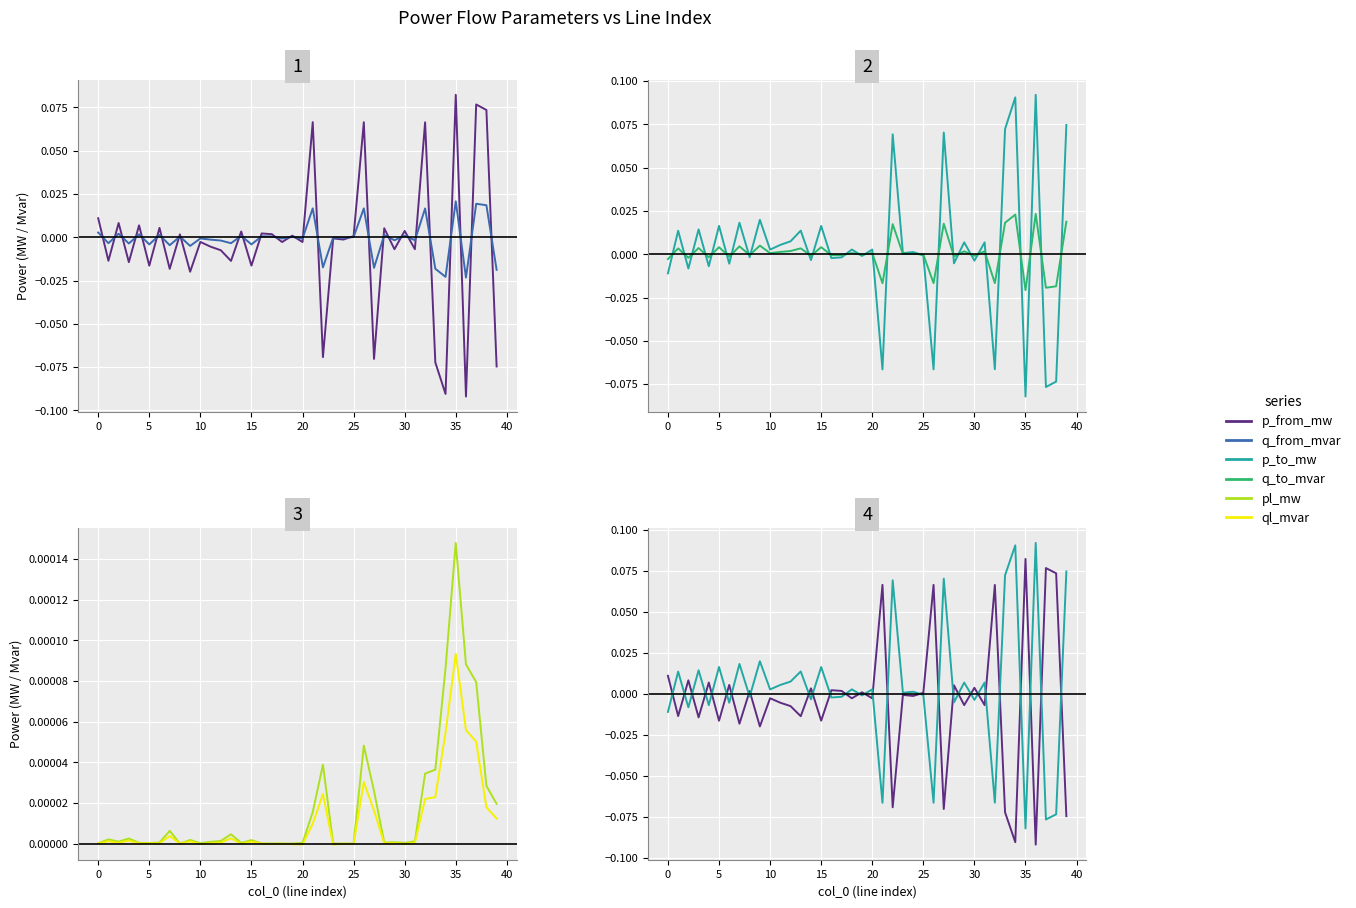

The pl_mw series shows 0.0 at 18. True or false?

False